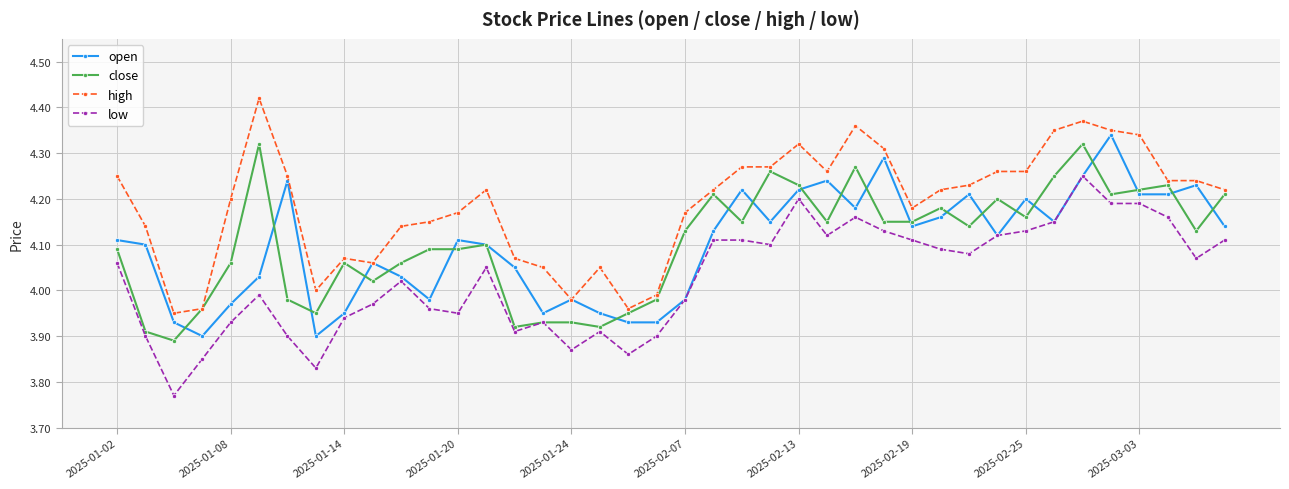

True or false: low and high intersect in this chart.

False